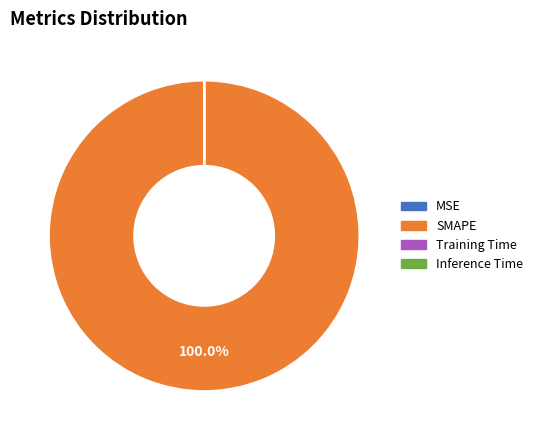

Which category has the biggest portion of the pie?

SMAPE